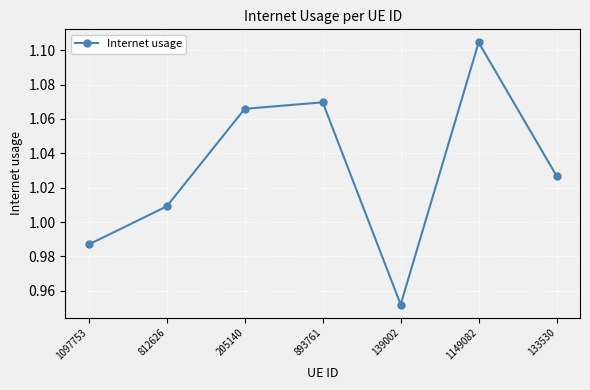

How many data points does each series have?

7